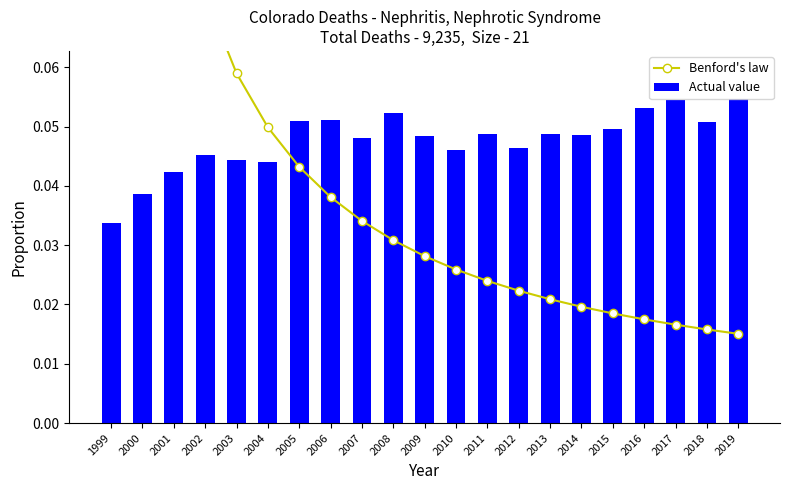

Reading left to right, list all the values displayed in this chart.

Benford's law: 1999=0.2	2000=0.1	2001=0.1	2002=0.1	2003=0.1	2004=0.0	2005=0.0	2006=0.0	2007=0.0	2008=0.0	2009=0.0	2010=0.0	2011=0.0	2012=0.0	2013=0.0	2014=0.0	2015=0.0	2016=0.0	2017=0.0	2018=0.0	2019=0.0
Actual value: 1999=0.0	2000=0.0	2001=0.0	2002=0.0	2003=0.0	2004=0.0	2005=0.1	2006=0.1	2007=0.0	2008=0.1	2009=0.0	2010=0.0	2011=0.0	2012=0.0	2013=0.0	2014=0.0	2015=0.0	2016=0.1	2017=0.1	2018=0.1	2019=0.1